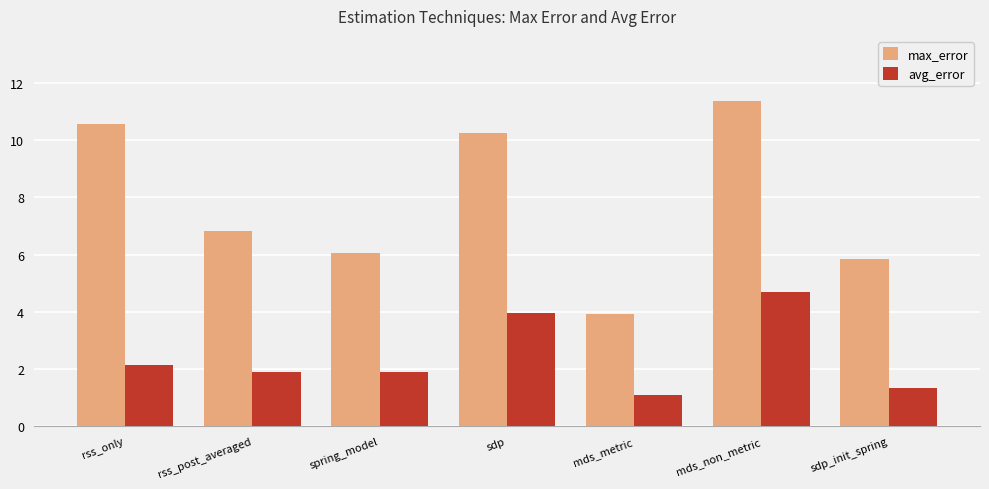

What is the sum of the avg_error values at spring_model and rss_only?

4.0